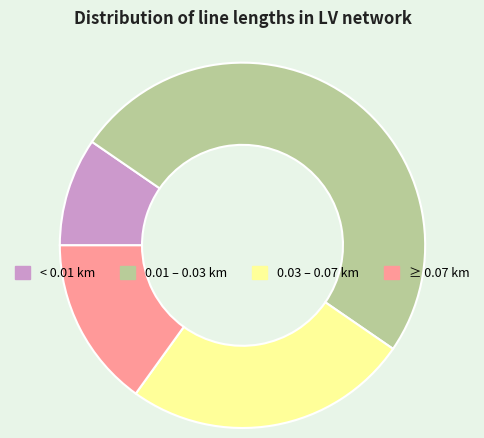

Which category has the smallest portion of the pie?

< 0.01 km